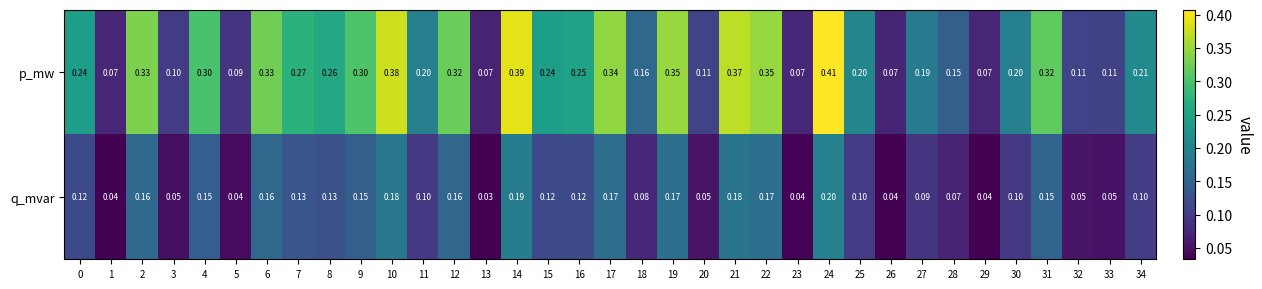

At 34, list the series in order from smallest to largest.

q_mvar, p_mw